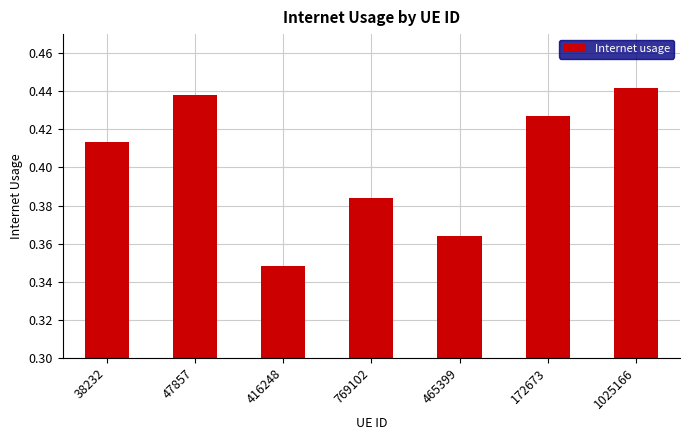

List the labels in order of value, largest first.

1025166, 47857, 172673, 38232, 769102, 465399, 416248